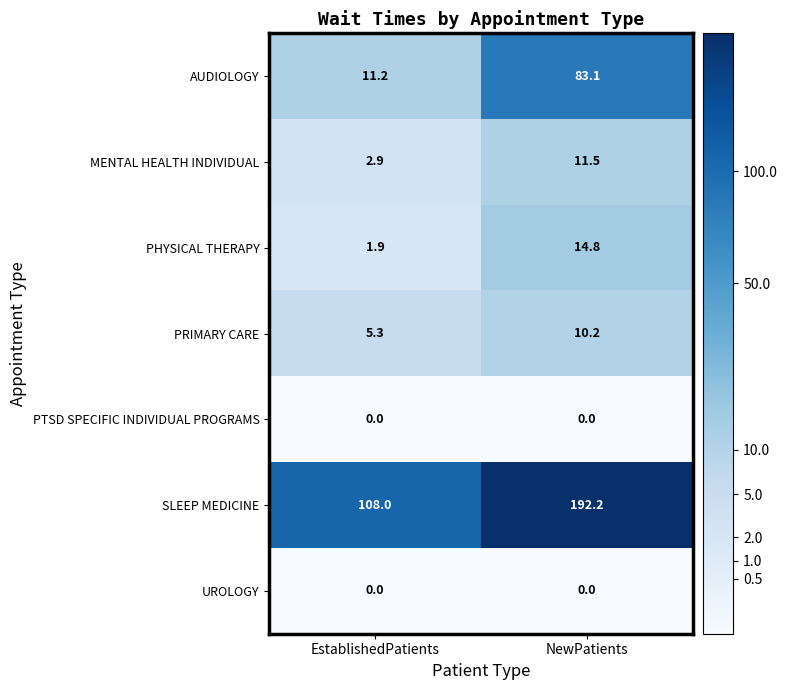

The value of AUDIOLOGY at EstablishedPatients is 17.6. True or false?

False